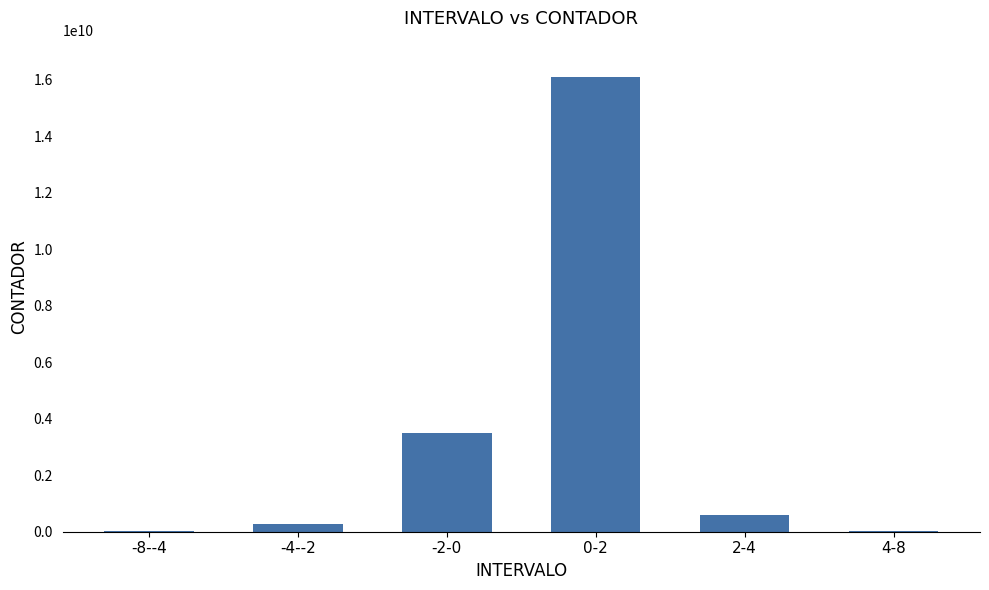

Where is the data nearest to the value 8057589720?

-2-0